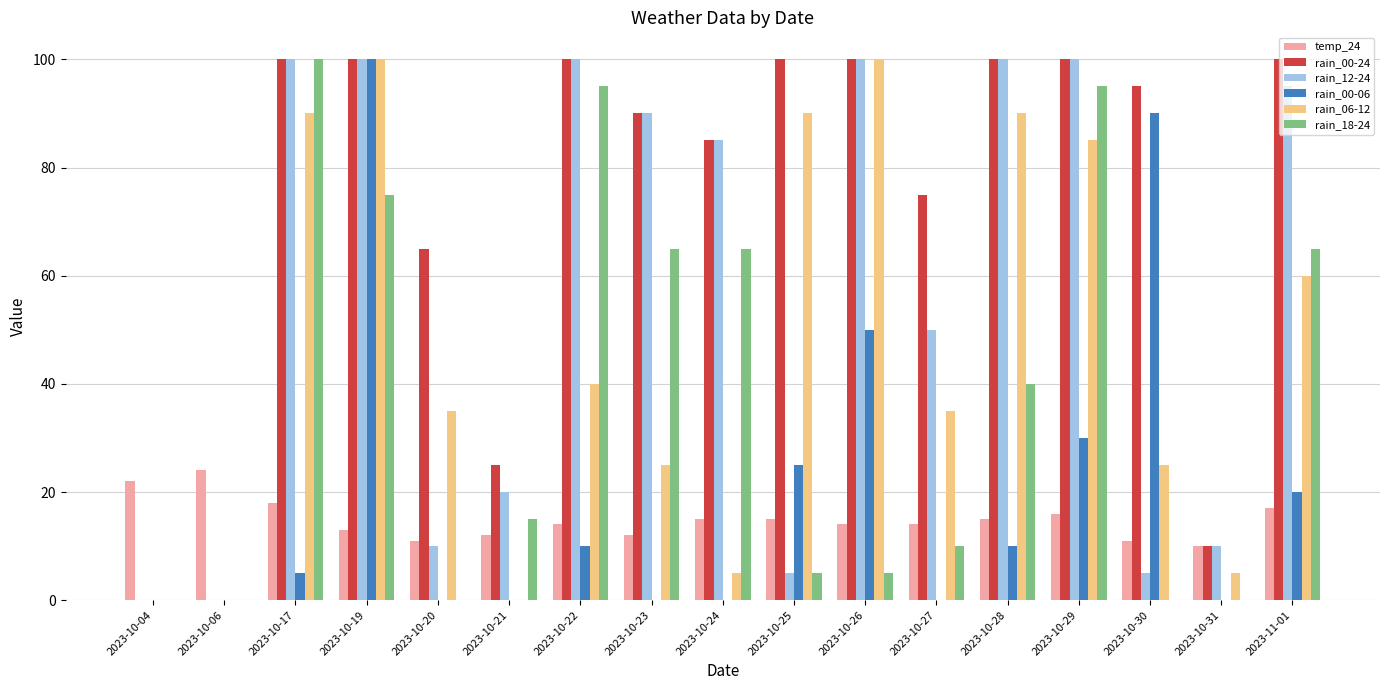

True or false: rain_06-12 has a value of 9 at 2023-10-24.

False